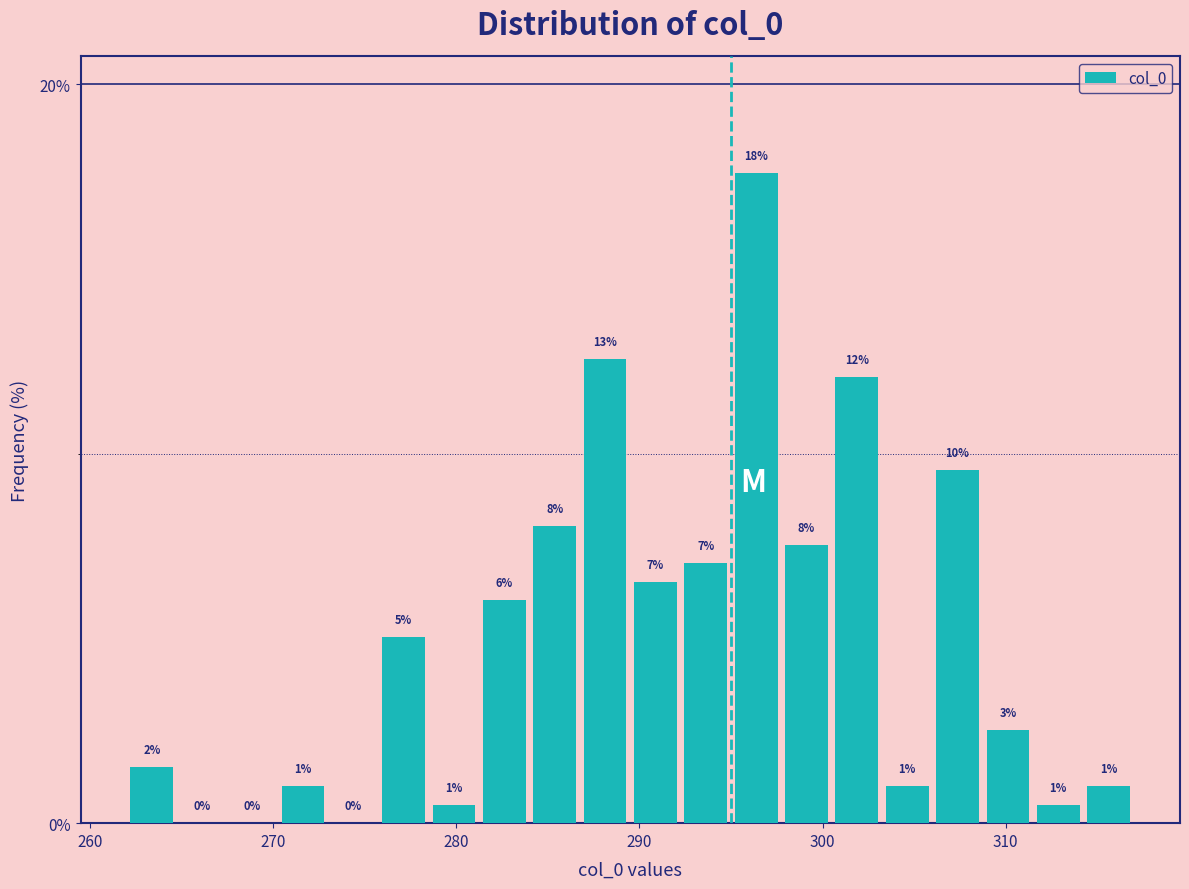

Around what value on the x-axis is the tallest bar? Give the approximate position of its centre, as read against the axis.

296